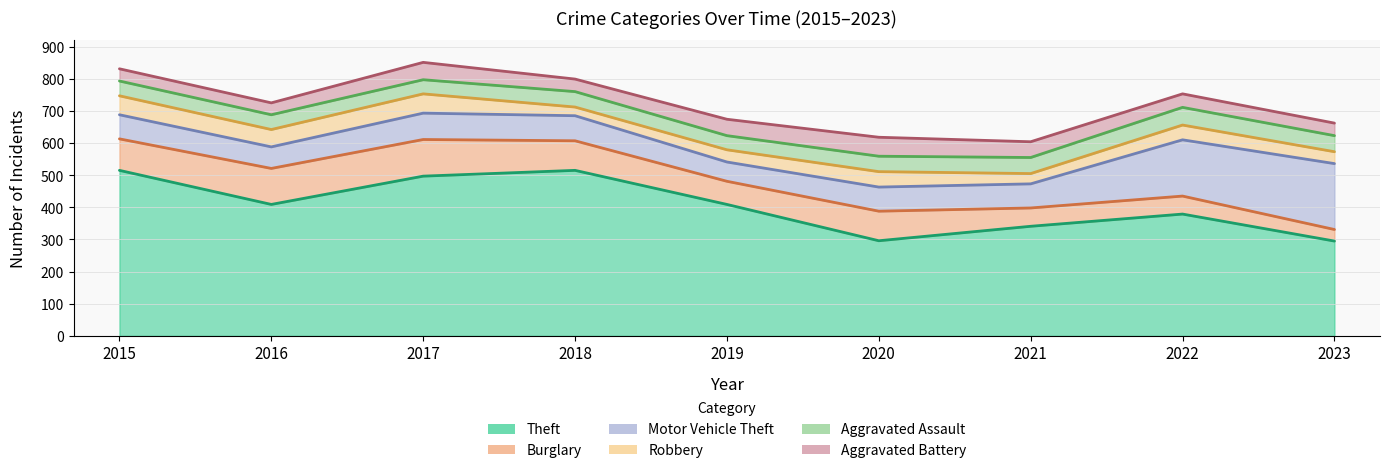

Is the value of Motor Vehicle Theft at 2016 greater than the value of Aggravated Battery at 2016?

Yes